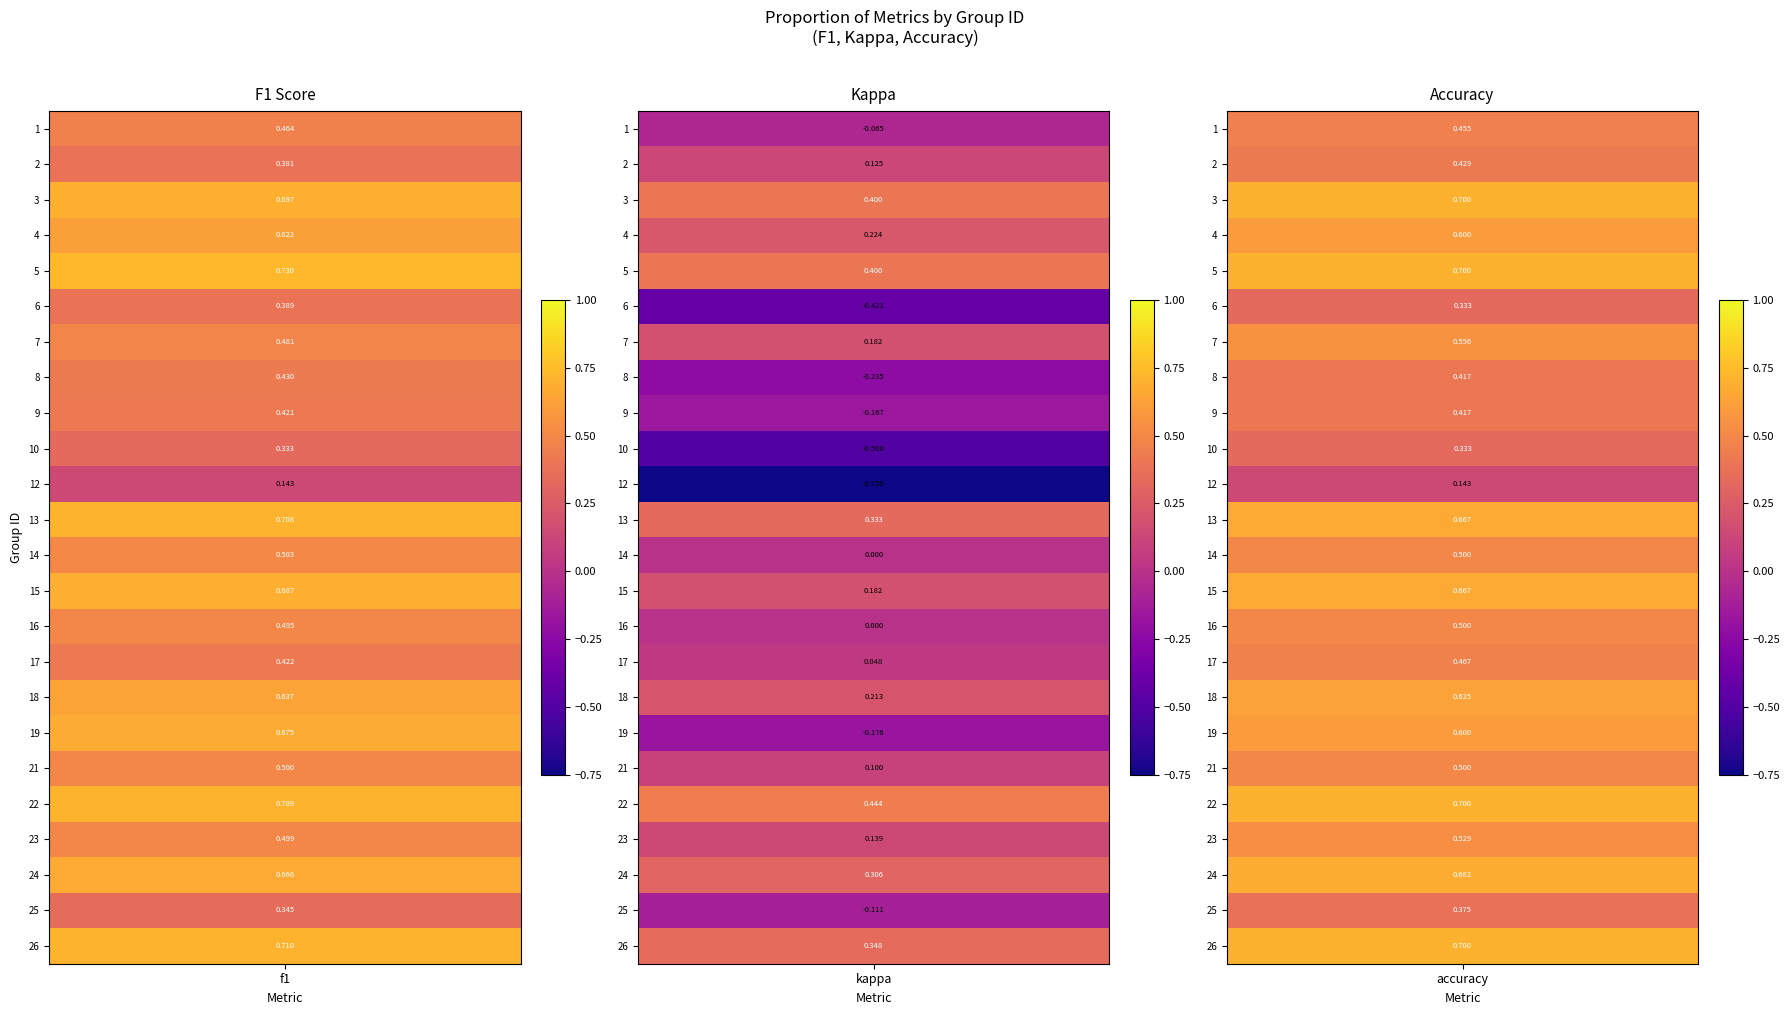

At which category is the sum across all series the highest?

f1